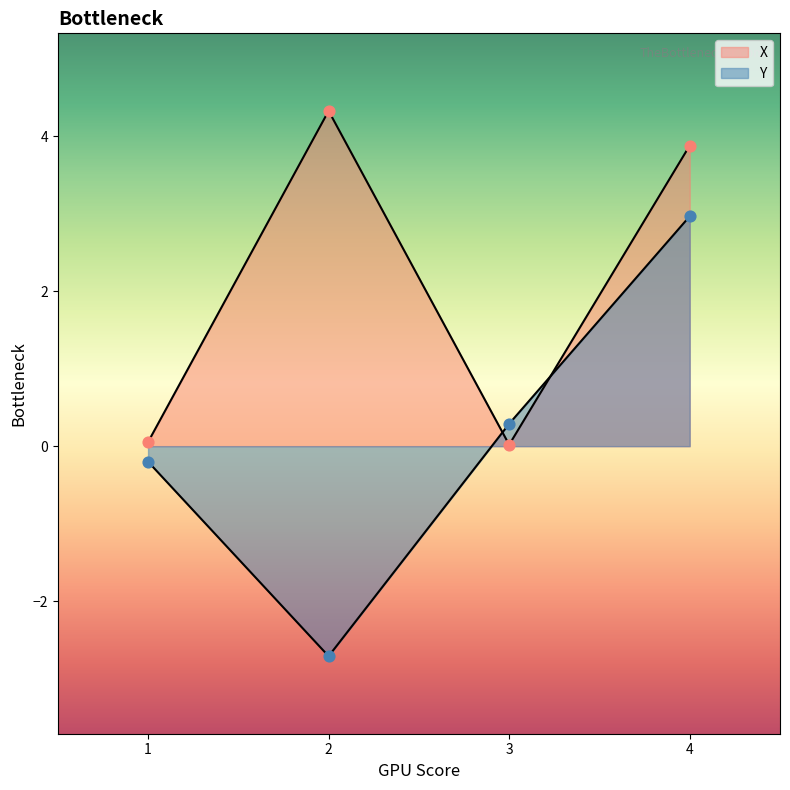

Is the value of X at 4 greater than the value of Y at 4?

Yes